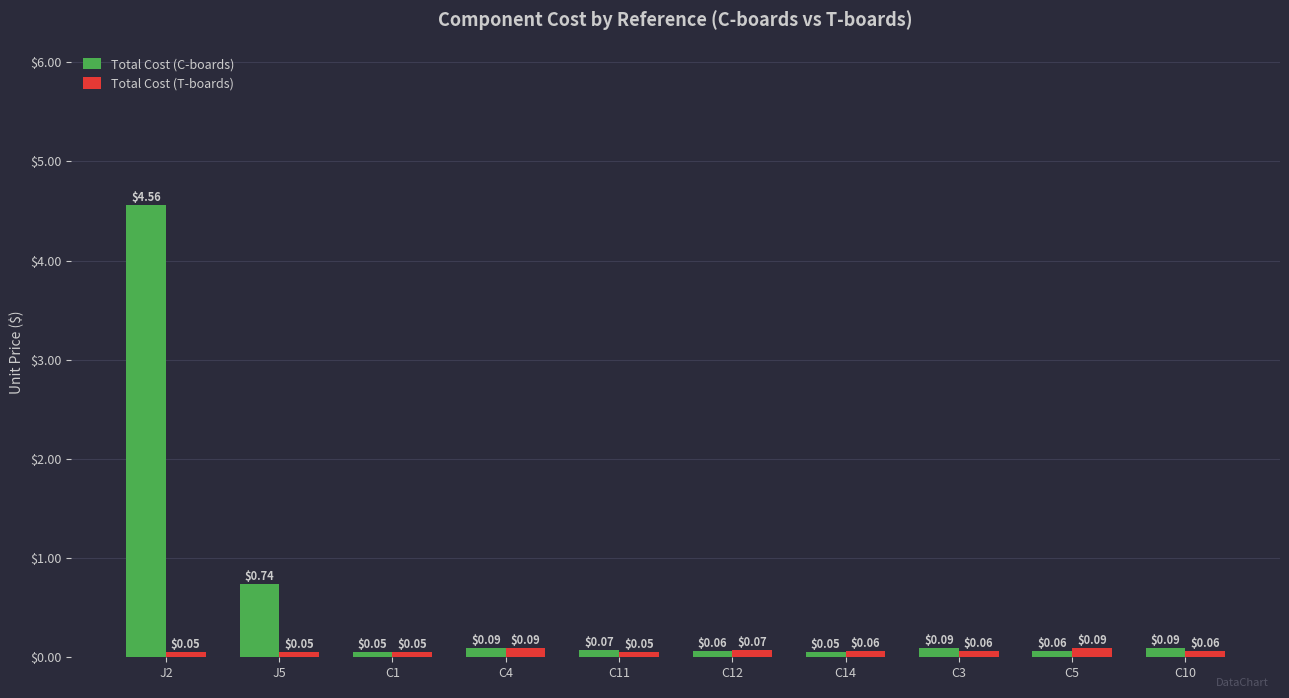

List the series in order of their overall mean, lowest first.

Total Cost (T-boards), Total Cost (C-boards)